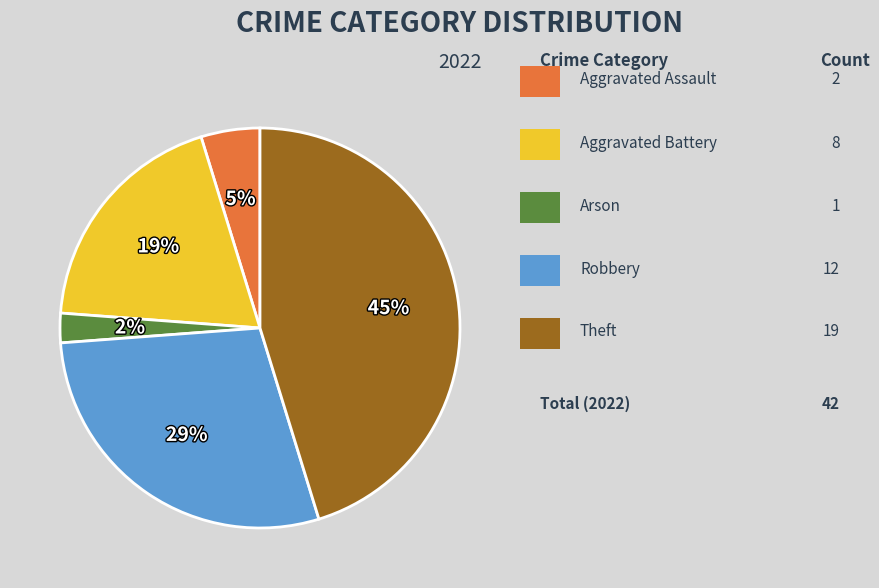

To the nearest percent, what is the average slice percentage?

20%